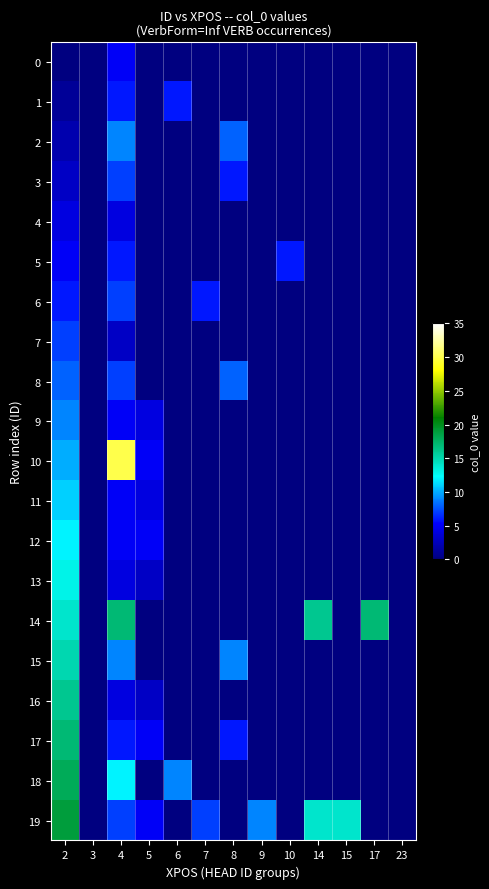

What is the sum of all 5 values?

17